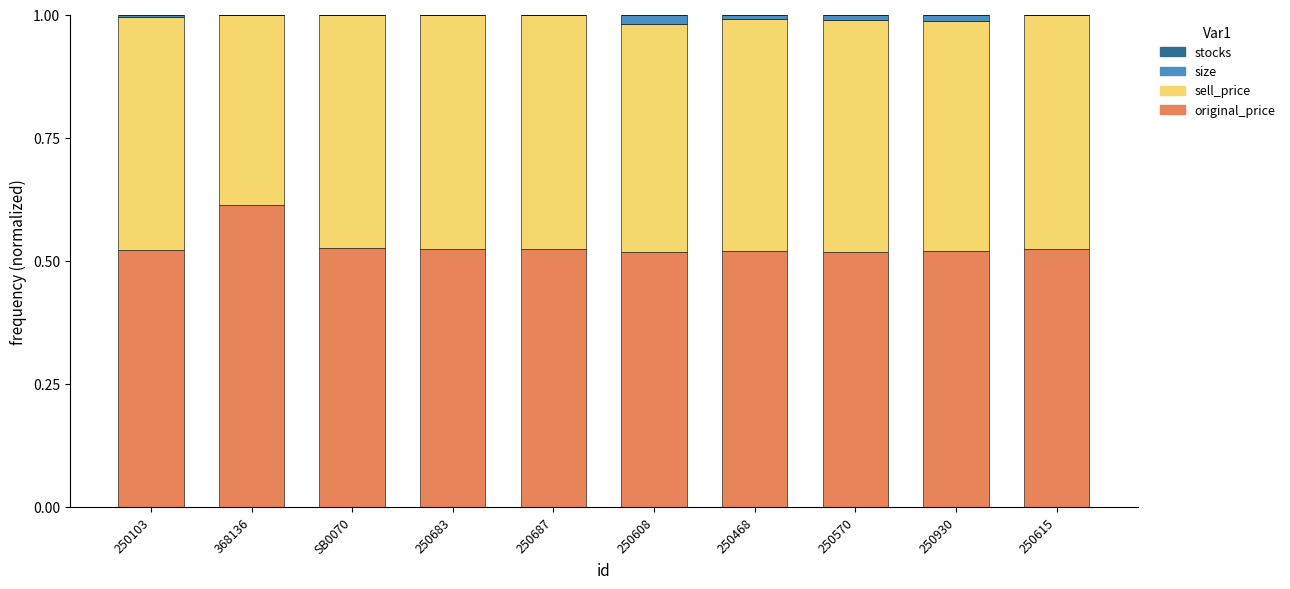

Count the number of categories in the chart.

10